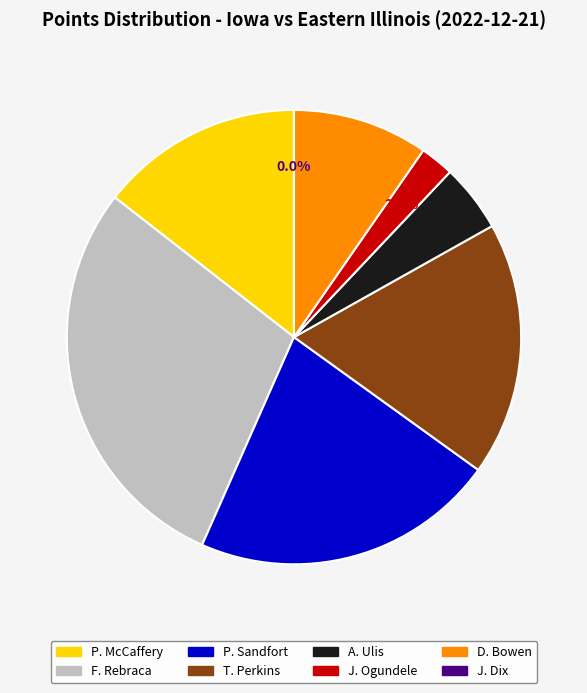

Count the number of slices in the pie.

8